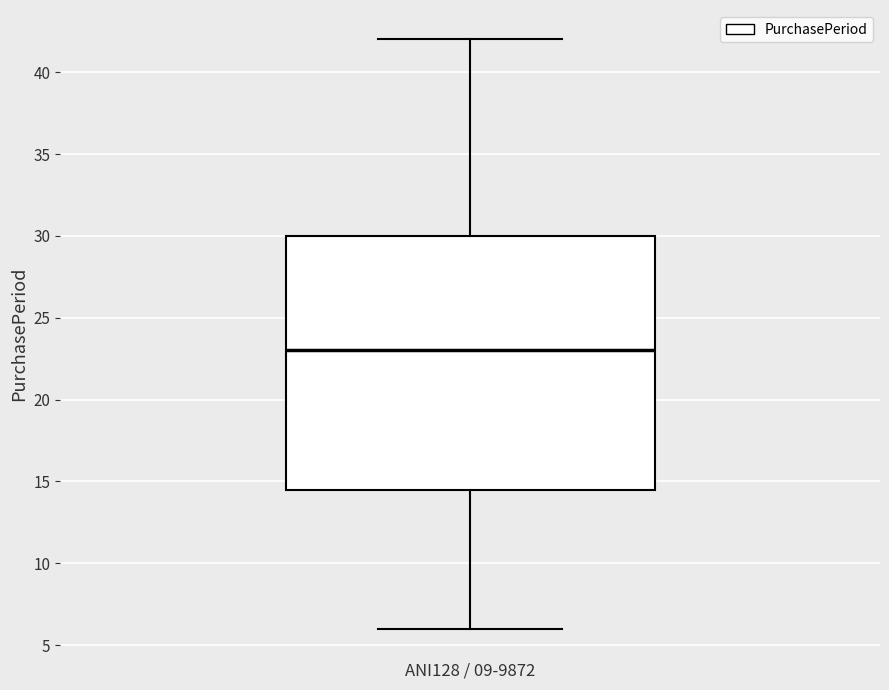

Transcribe this box plot: give where the median line is, the range the box spans, and where the two whiskers end, as read against the y-axis. The values are not printed on the chart, so give them approximately, as read against the axis.

median 23.0, box 14.5 to 30.0, whiskers 6.0 to 42.0